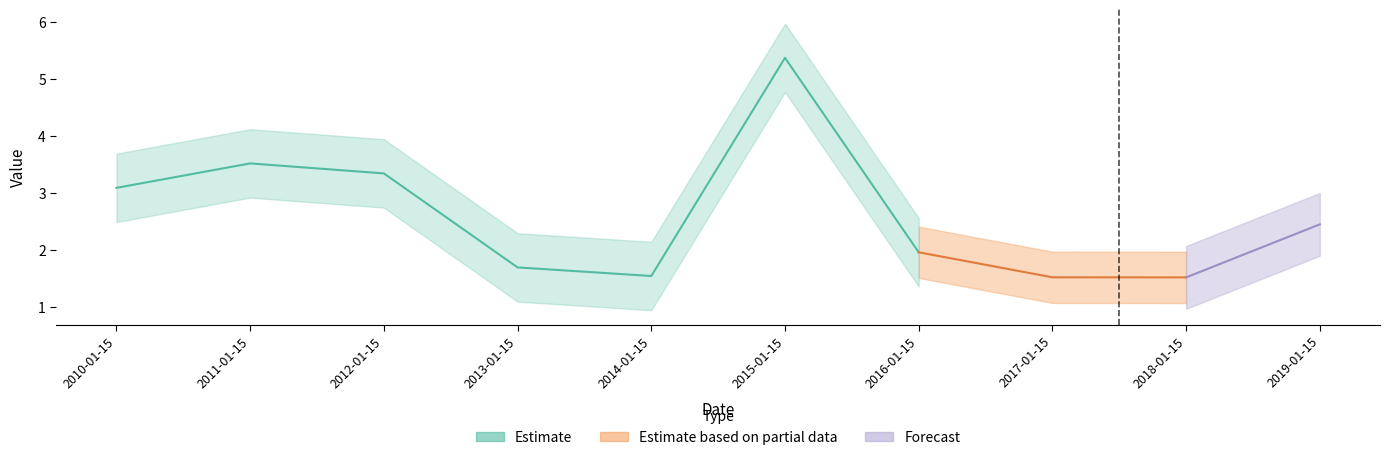

What is the value of the 9th point from the left?

1.5